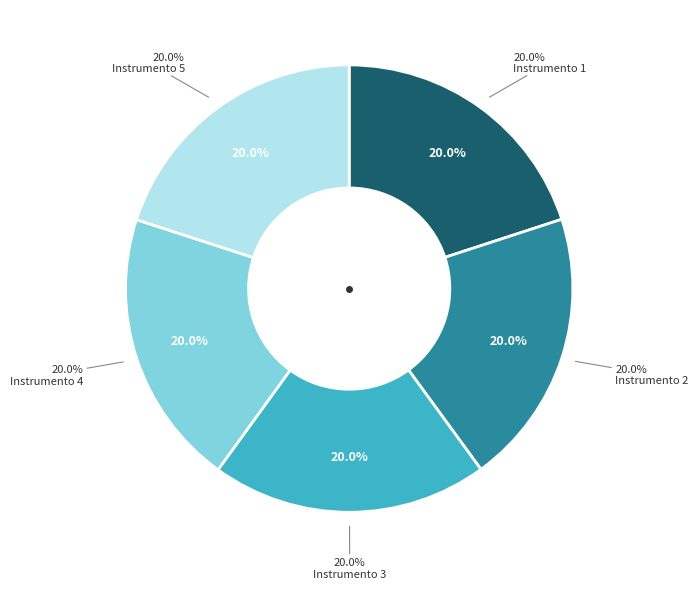

What percentage do Instrumento 4 and Instrumento 5 together represent?

40.0%